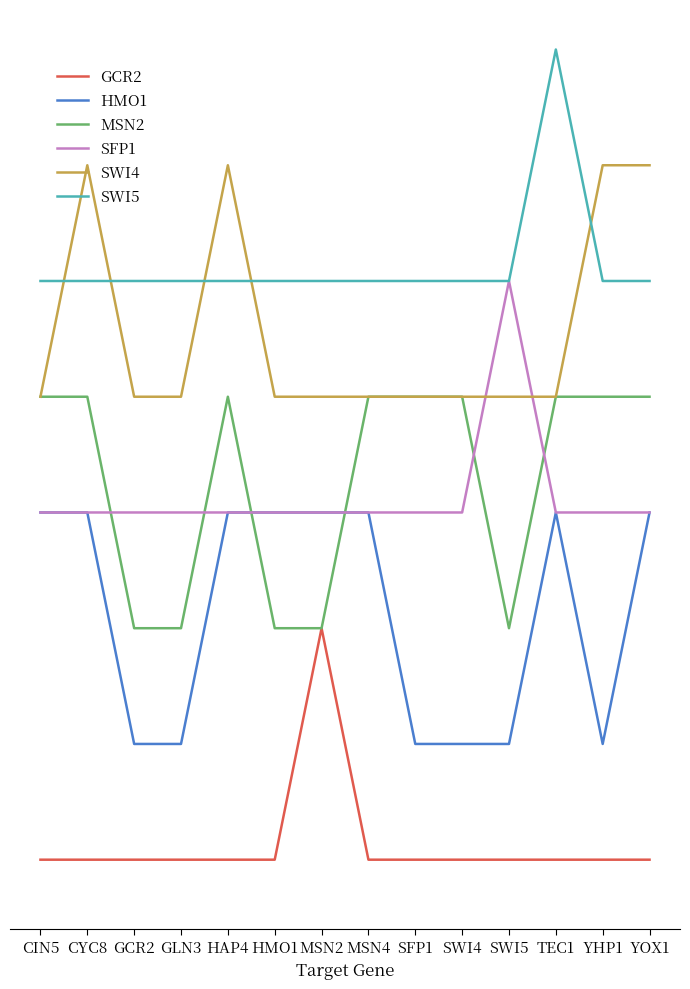

Which series has the largest range (max minus min)?

GCR2